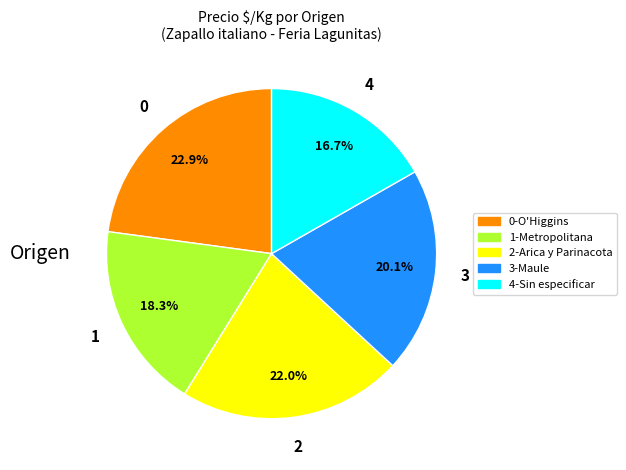

Between 4-Sin especificar and 2-Arica y Parinacota, which is larger?

2-Arica y Parinacota